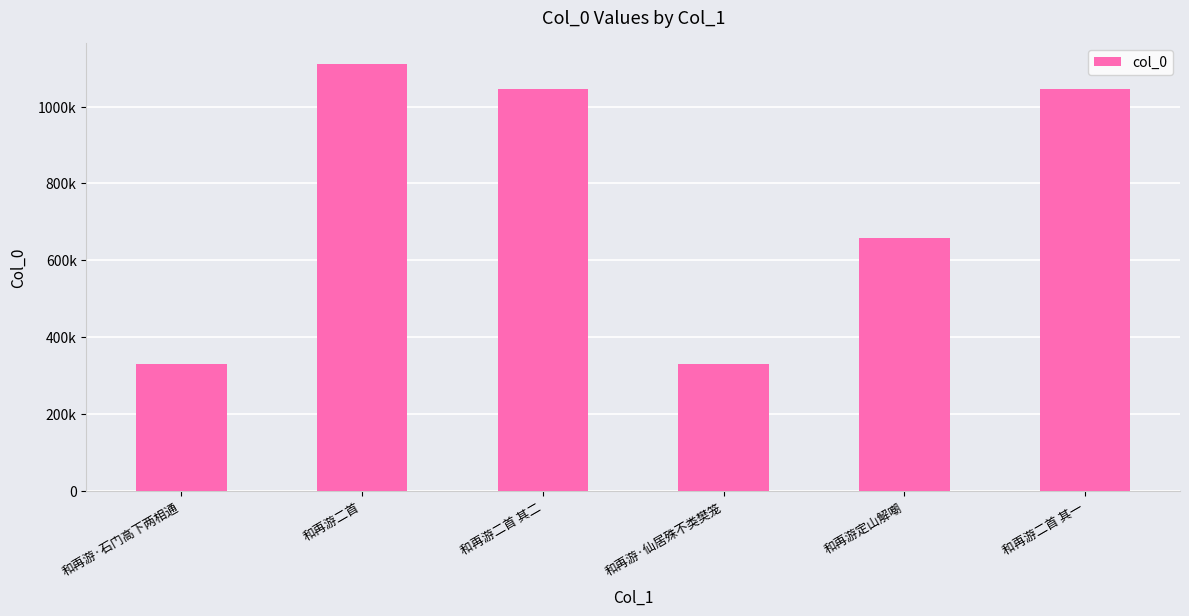

Does the chart contain any negative values?

No